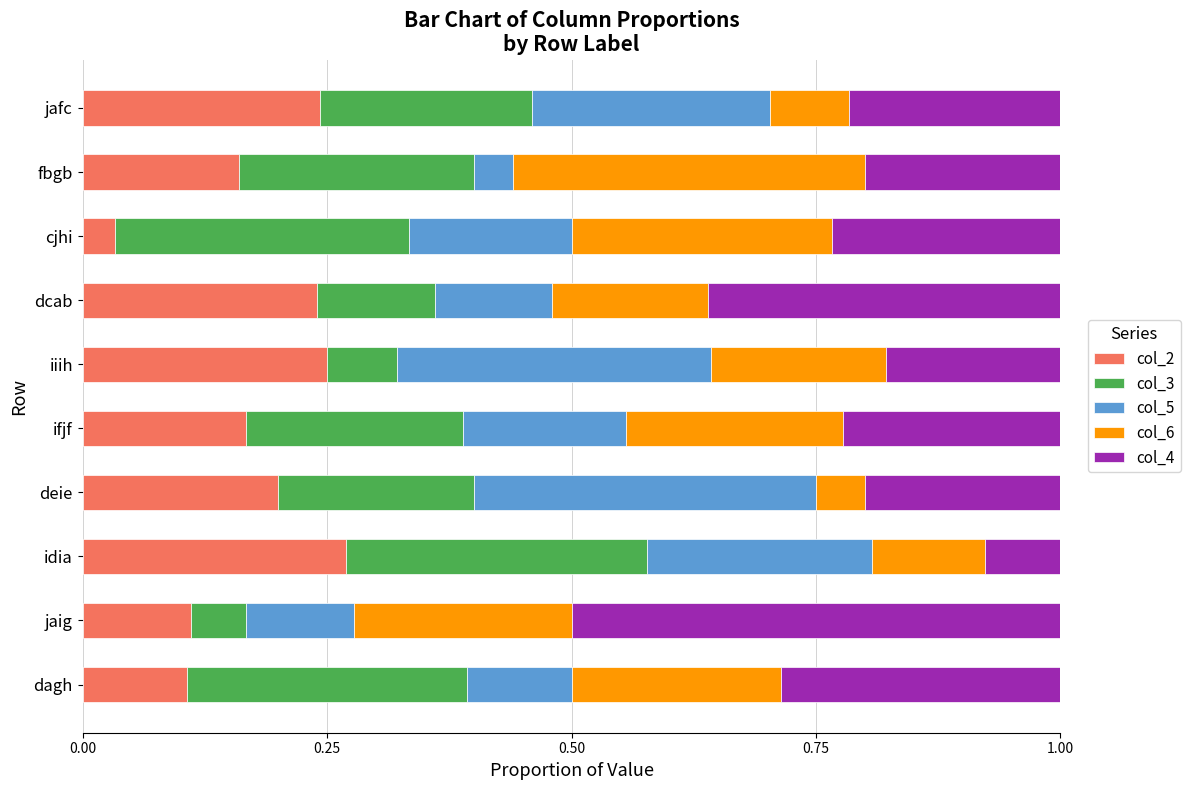

Count the number of data series in this chart.

5